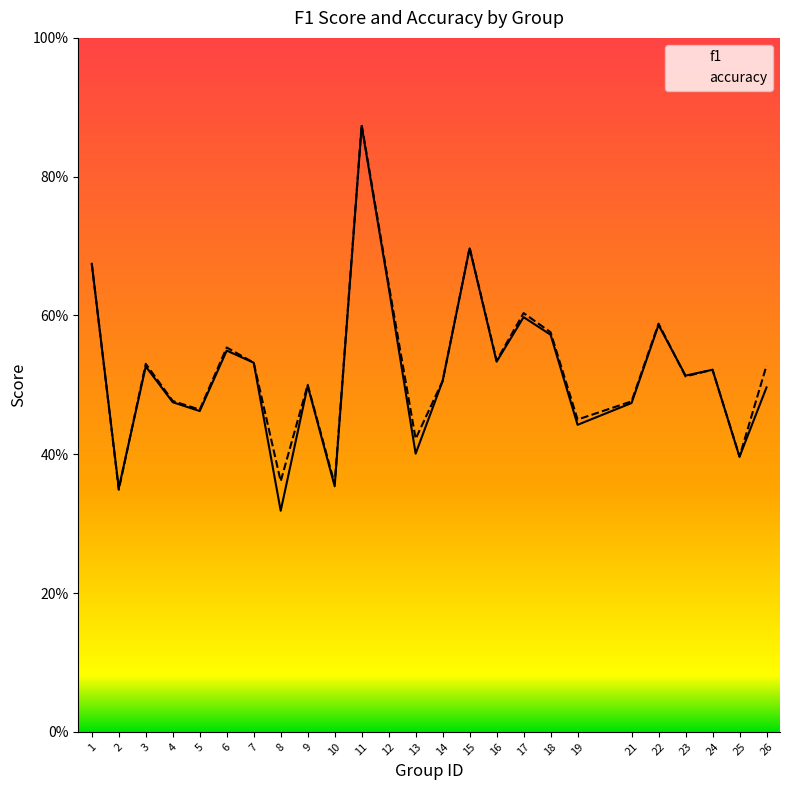

In accuracy, how many points are higher than both neighbors (excluding endpoints)?

8